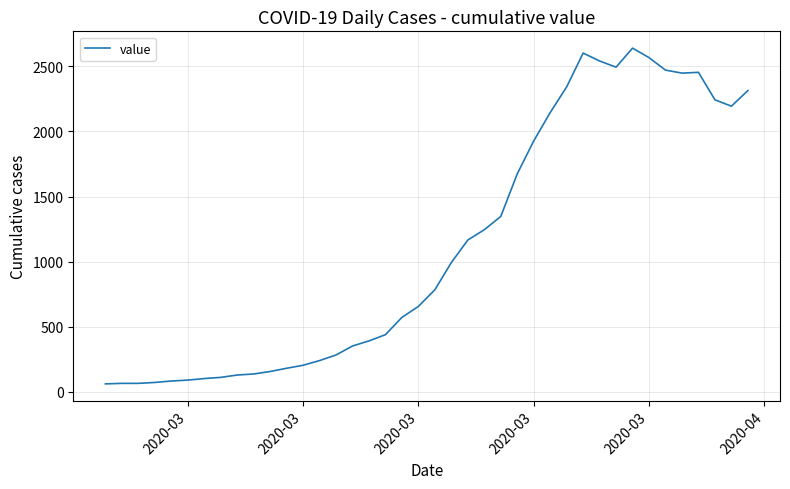

What is the smallest value displayed?

61